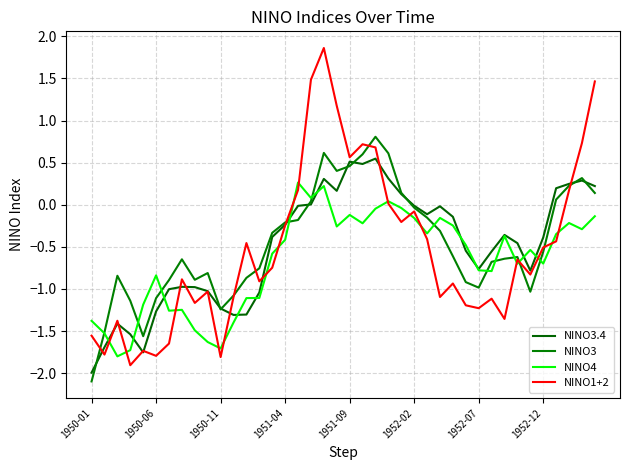

What is the greatest value displayed?

1.9